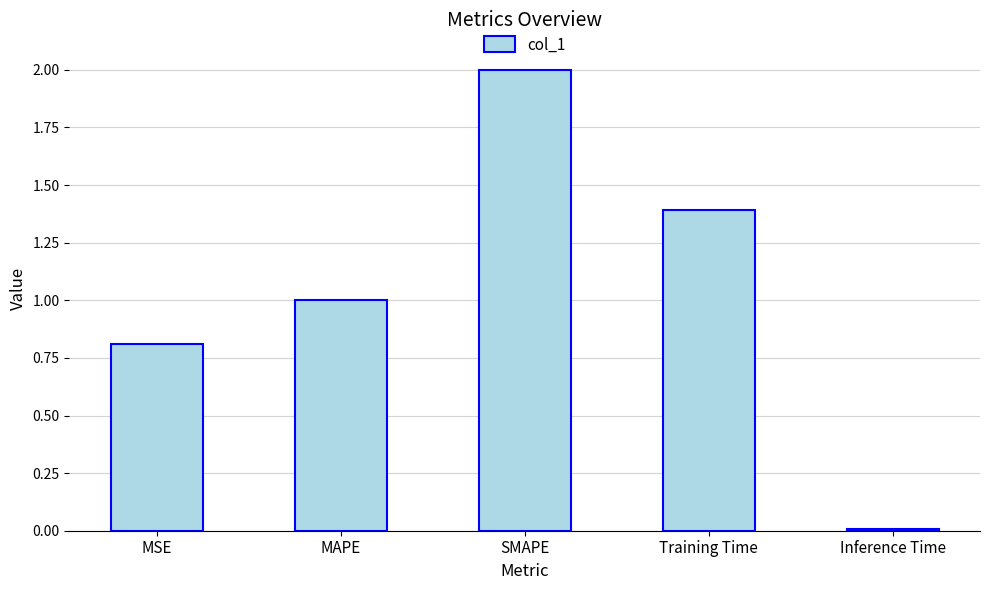

What is the value of the 1st bar from the left?

0.8